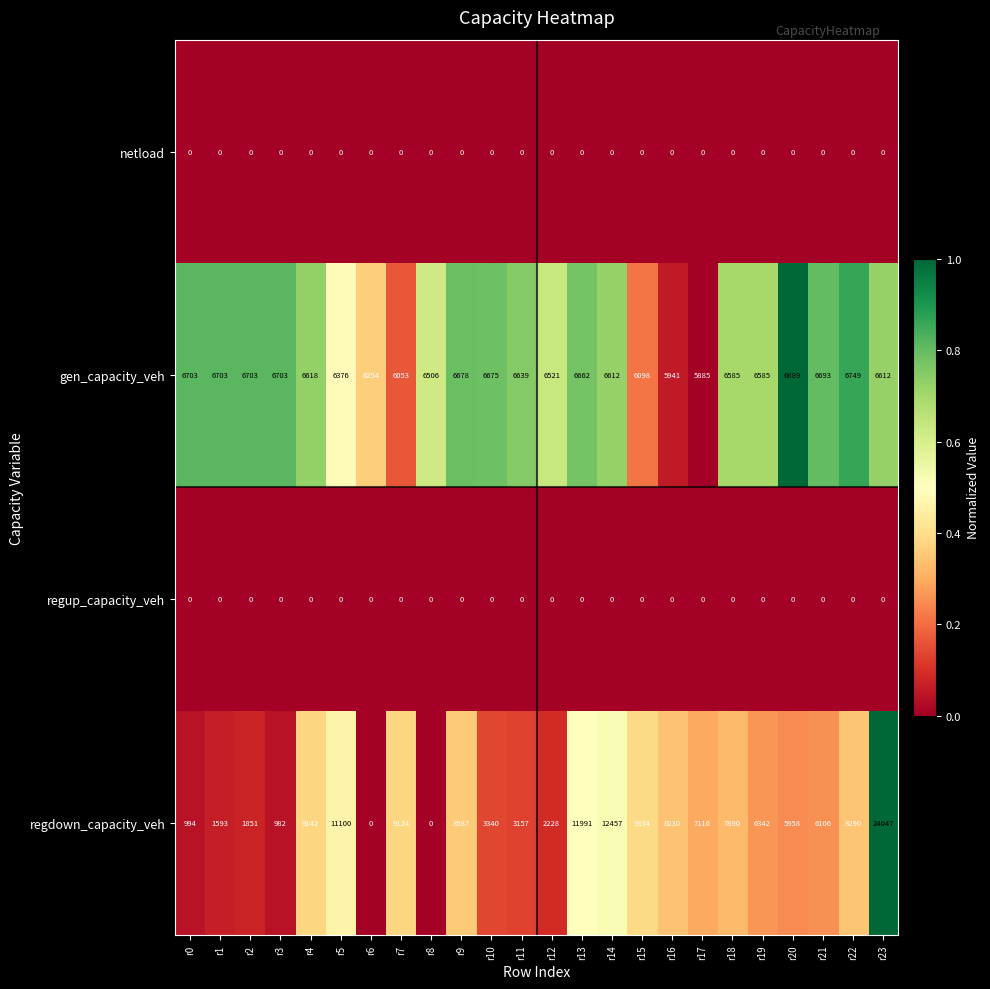

Which series has the largest total across all categories?

regdown_capacity_veh